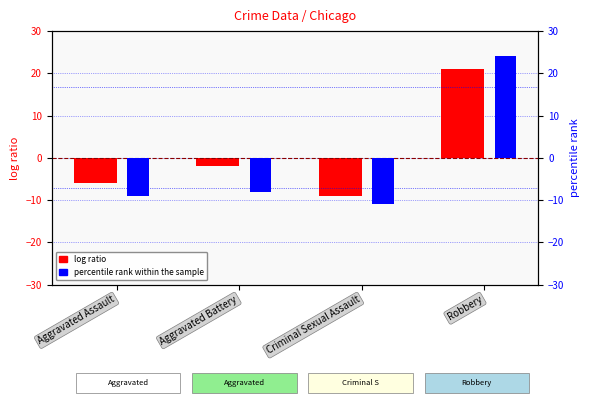

Reading right to left, what are all the values shown in this chart?

log ratio: 21	-9	-2	-6
percentile rank within the sample: 24	-11	-8	-9